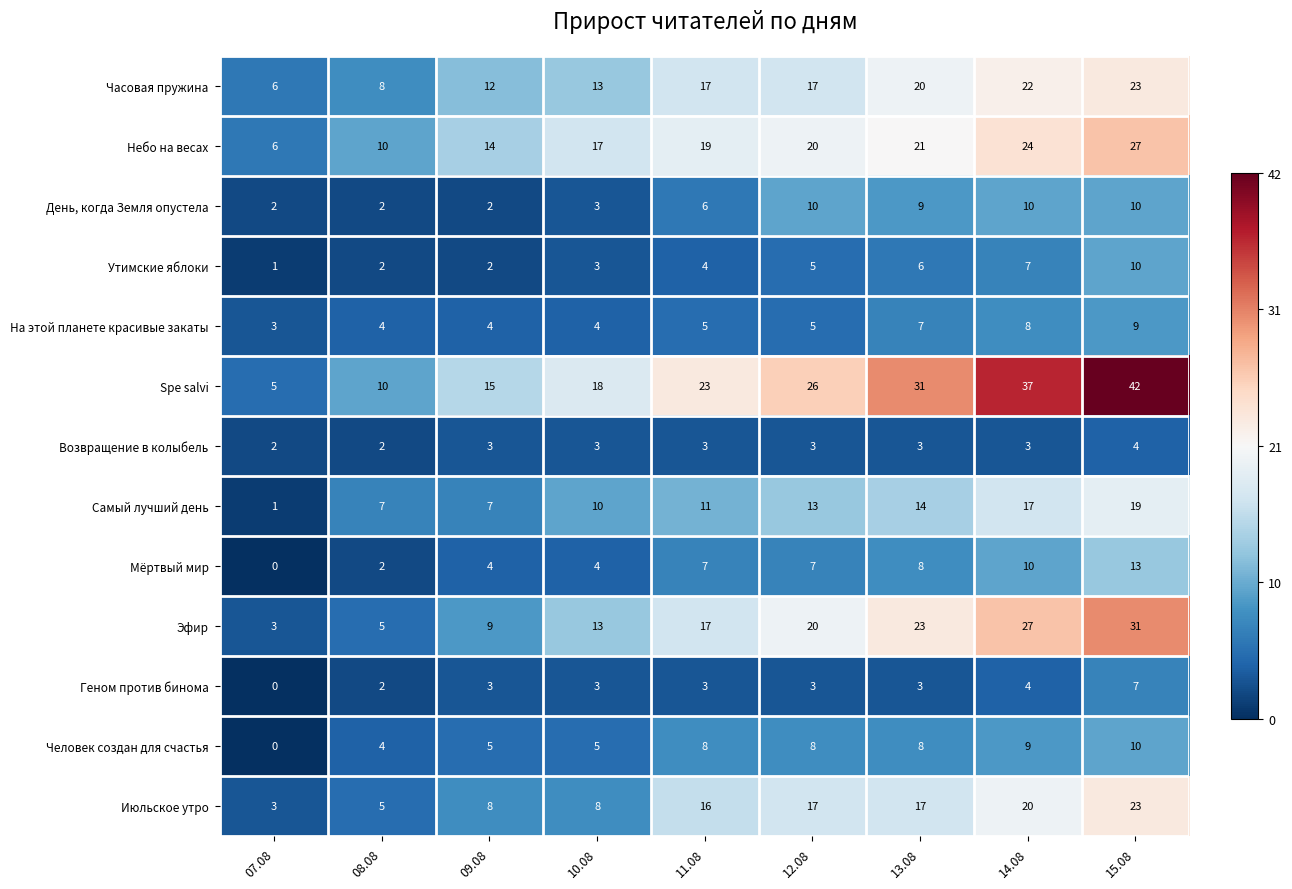

Which series has the widest spread of values?

Spe salvi